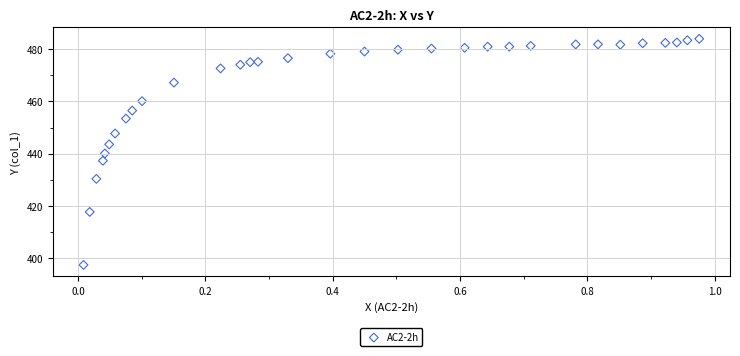

What is the range of X values (max minus min)?

1.0